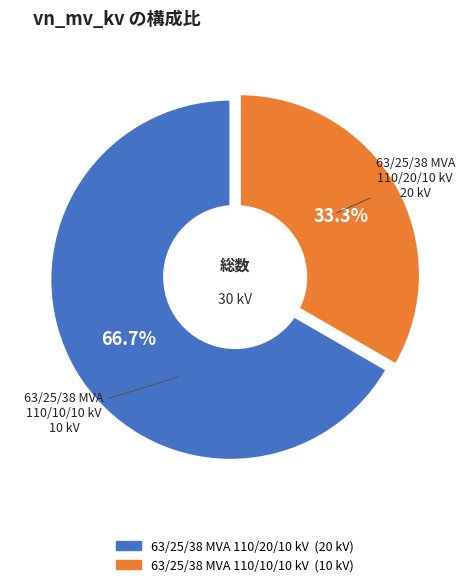

Does any single category account for the majority?

Yes